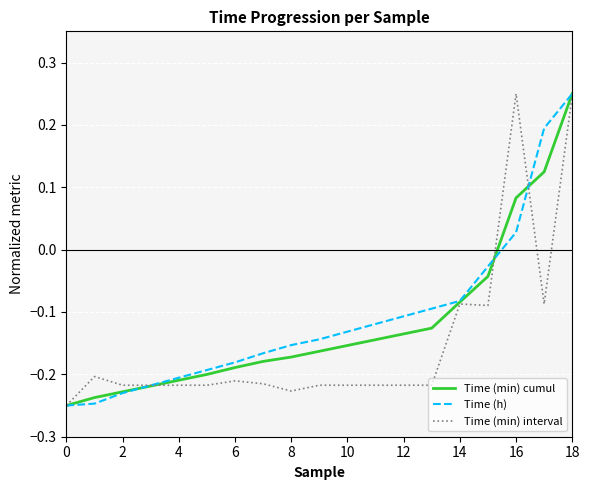

At which category is the sum across all series the highest?

18